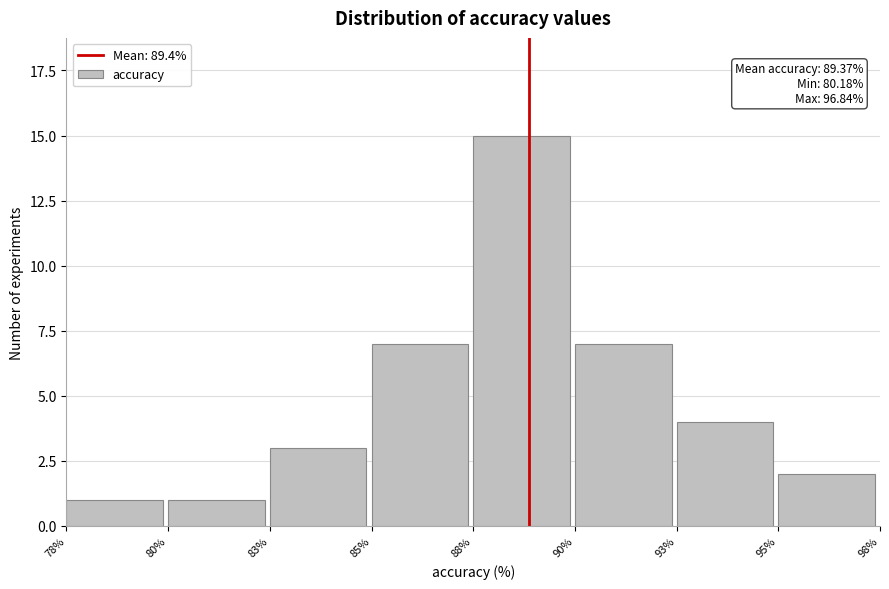

Reading left to right, transcribe all the data shown in this chart.

1	1	3	7	15	7	4	2